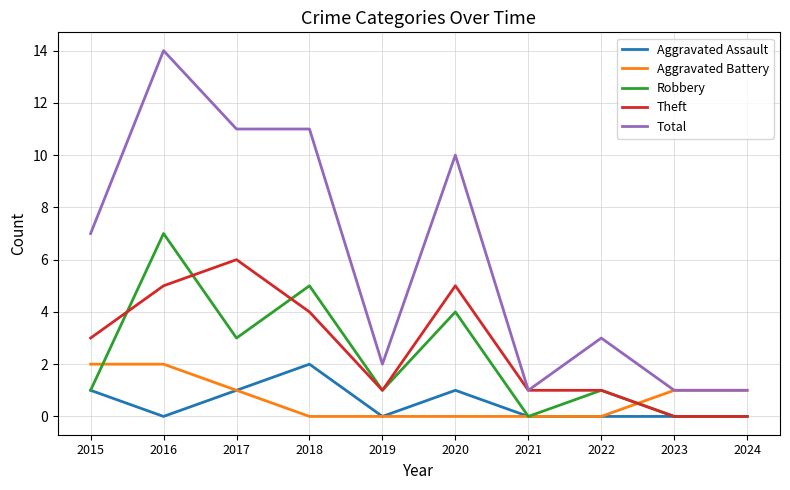

At which category is the sum across all series the highest?

2016